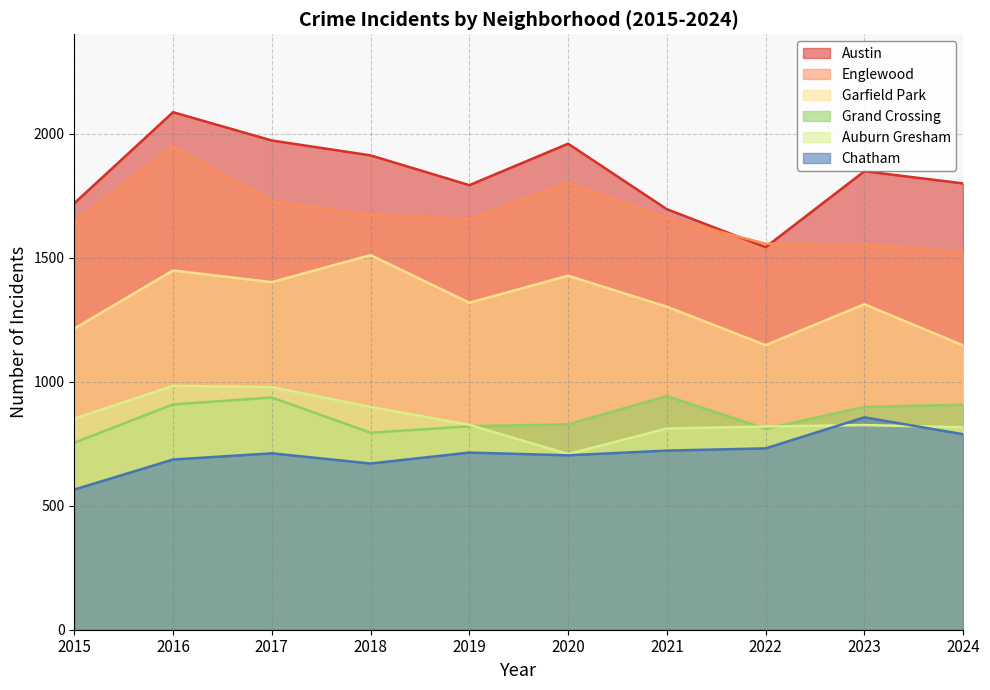

What is the maximum value shown in the chart?

2086